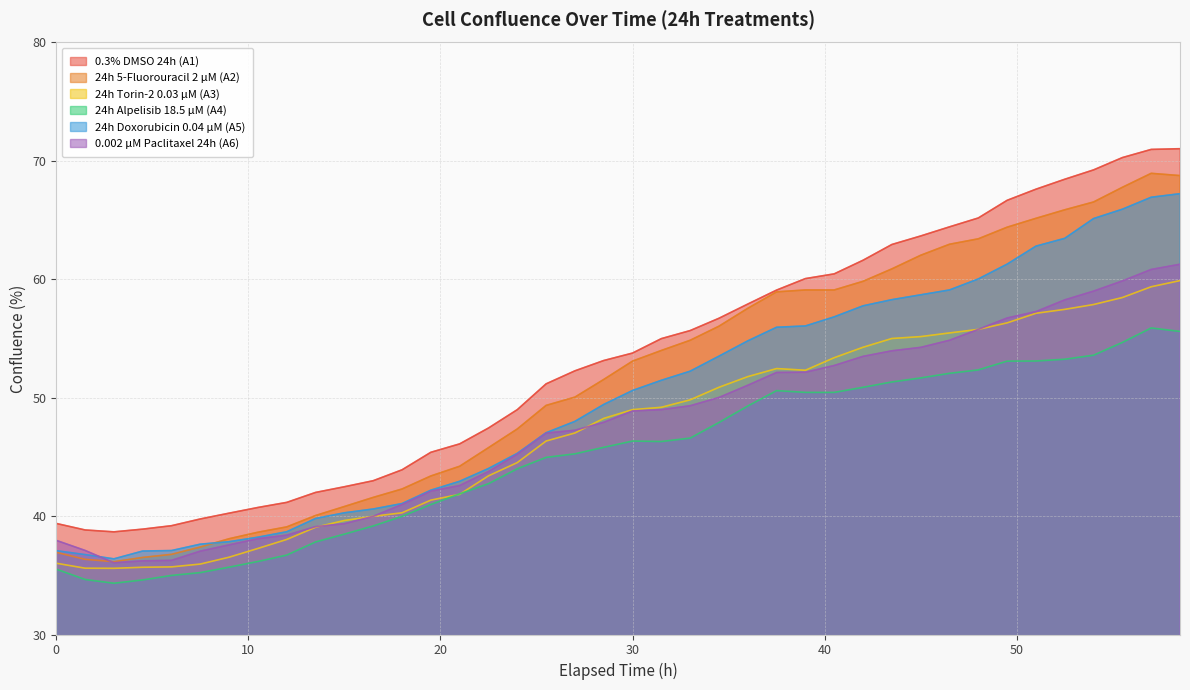

Where do 24h 5-Fluorouracil 2 µM (A2) and 24h Doxorubicin 0.04 µM (A5) first cross each other?

7.5 and 9